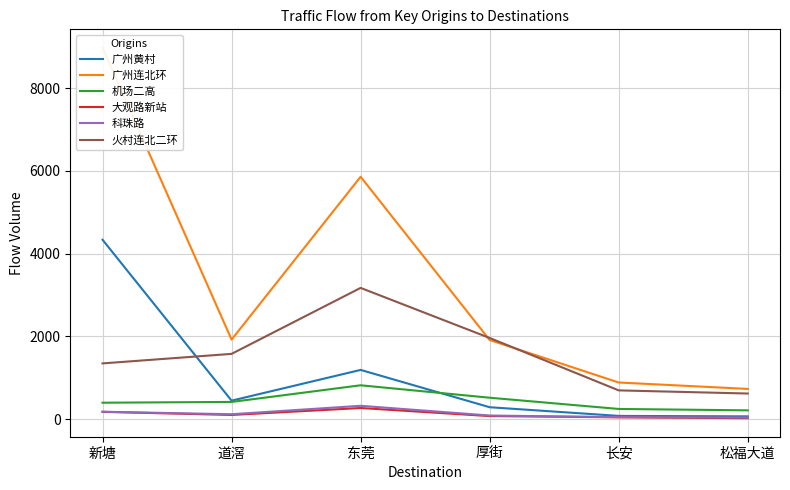

Between 新塘 and 松福大道, which is larger?

新塘